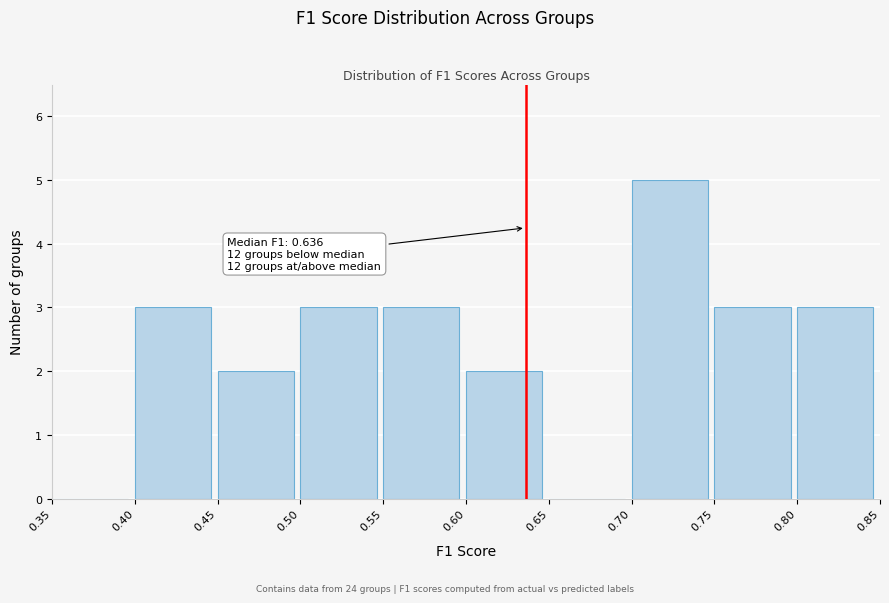

Over which range of the x-axis is the bar tallest?

0.70 to 0.75